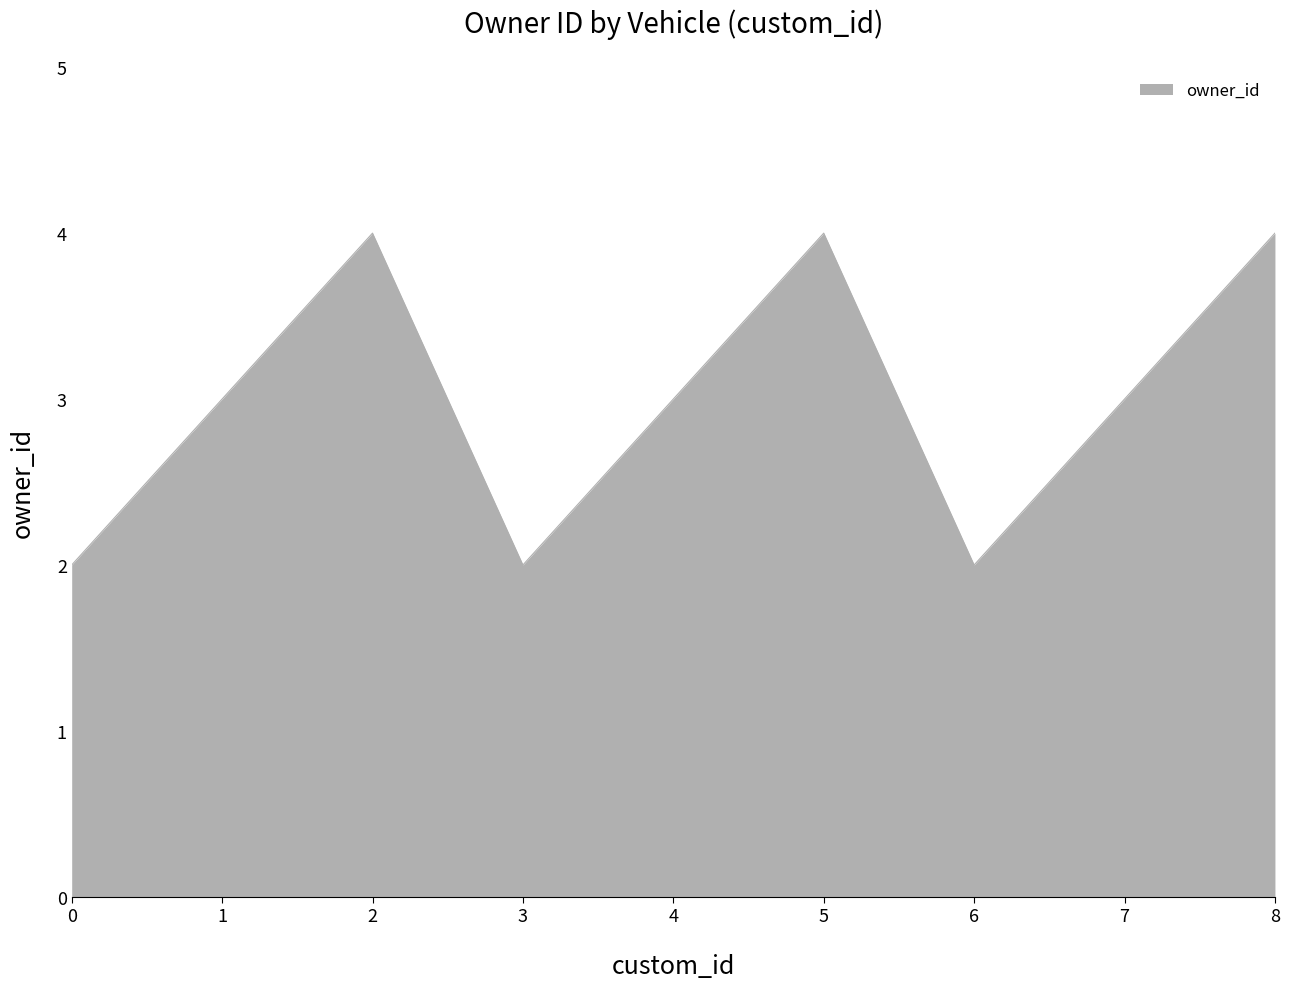

Approximately how many times larger is the value at 8 compared to 4?

1.3